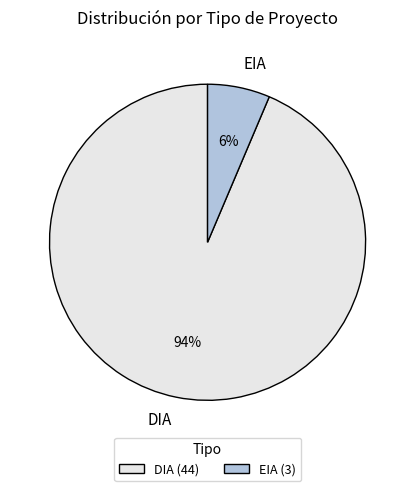

How many slices are in this pie chart?

2